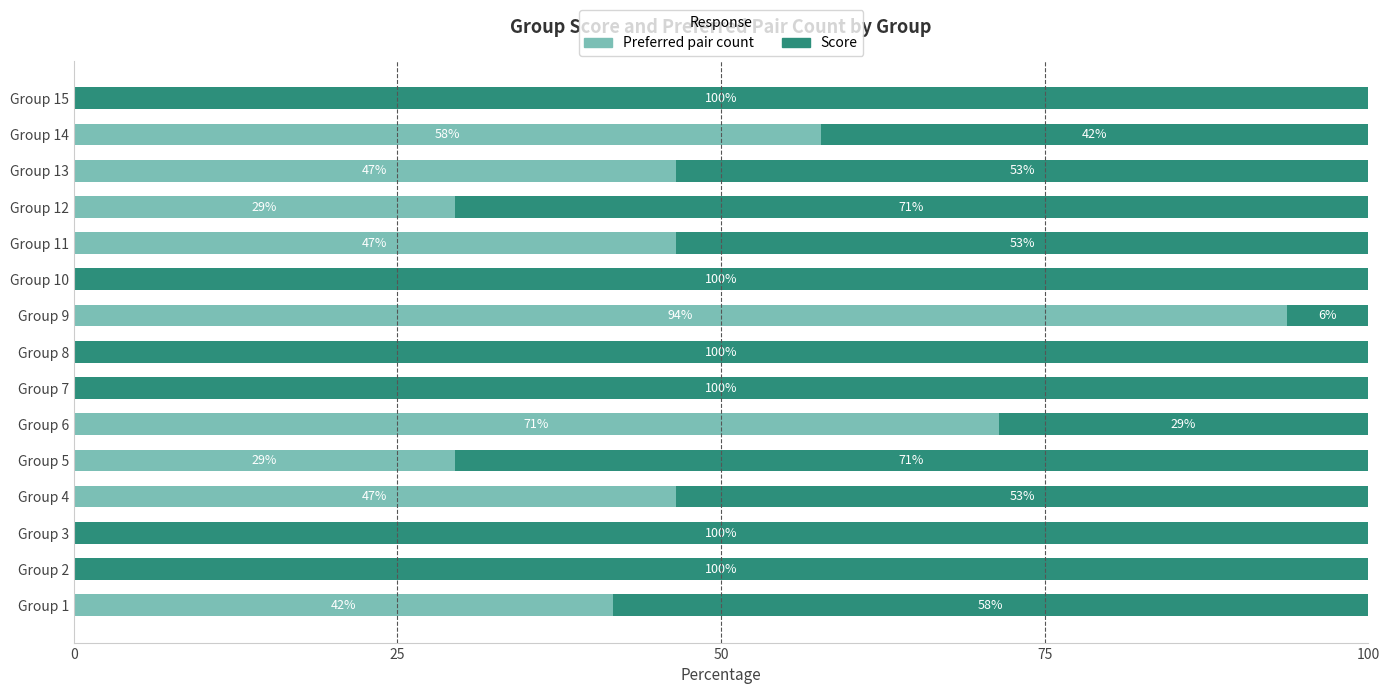

What are all the series names shown in the legend?

Preferred pair count, Score